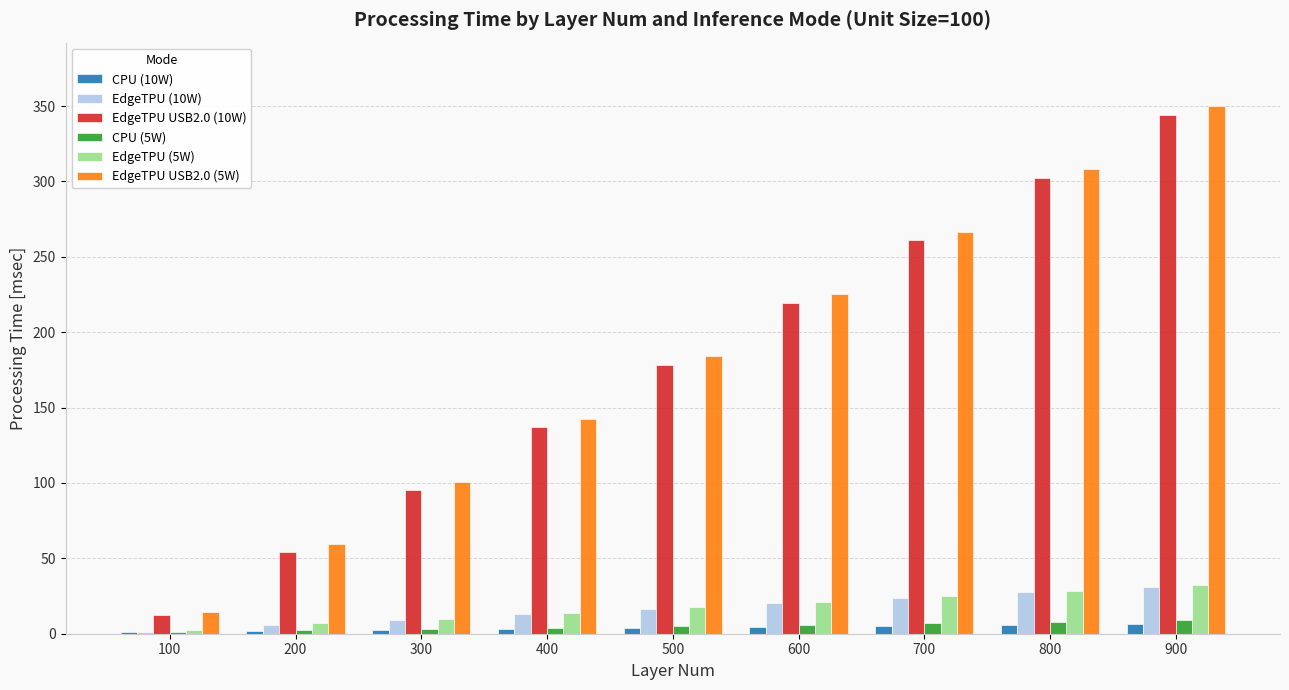

What is the sum of all CPU (5W) values?

45.0